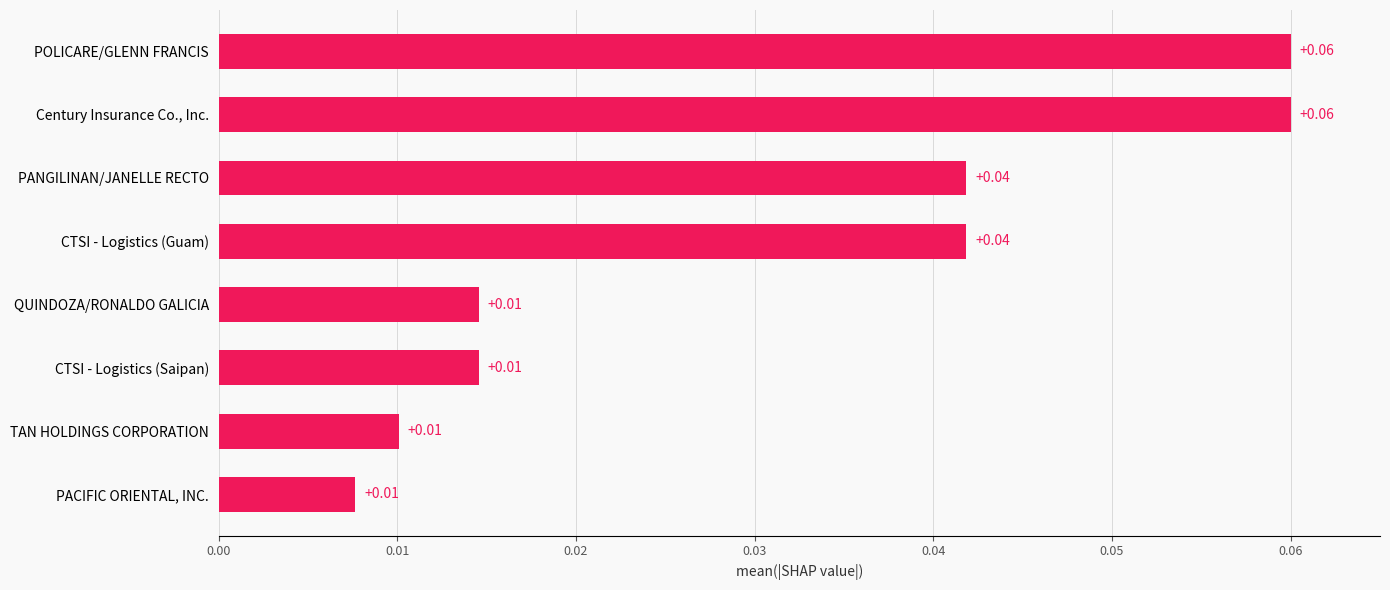

Between QUINDOZA/RONALDO GALICIA and POLICARE/GLENN FRANCIS, which is larger?

POLICARE/GLENN FRANCIS